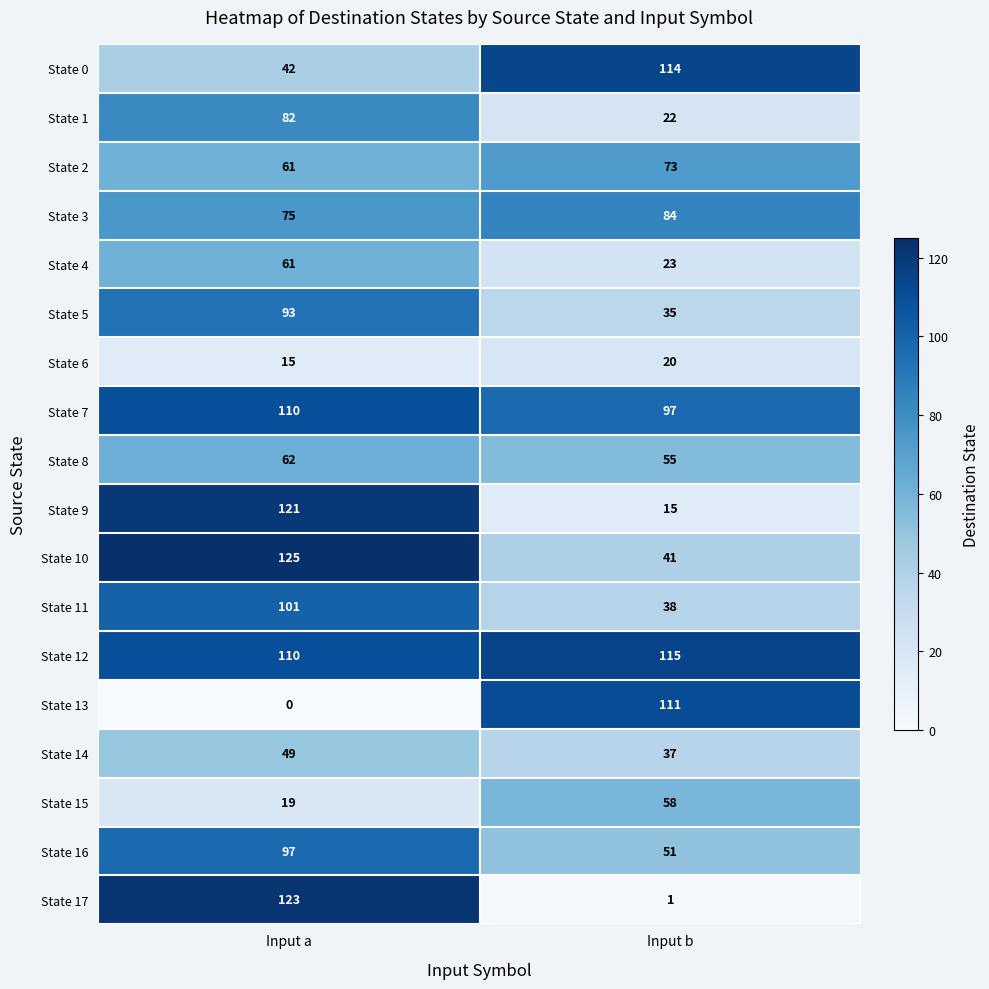

At which category is the sum across all series the highest?

Input a